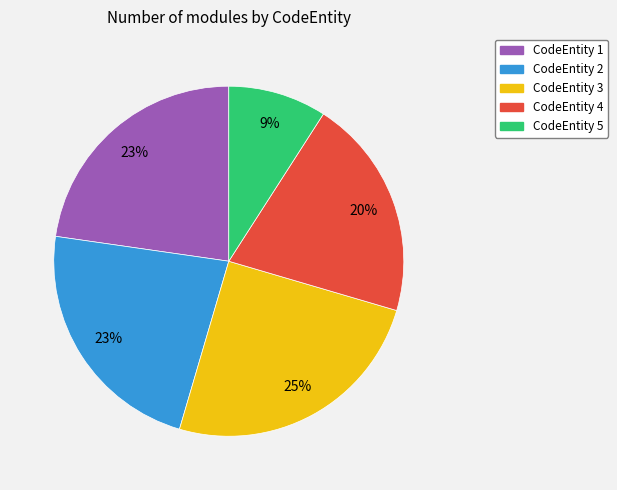

Is there any slice that represents more than half of the pie?

No